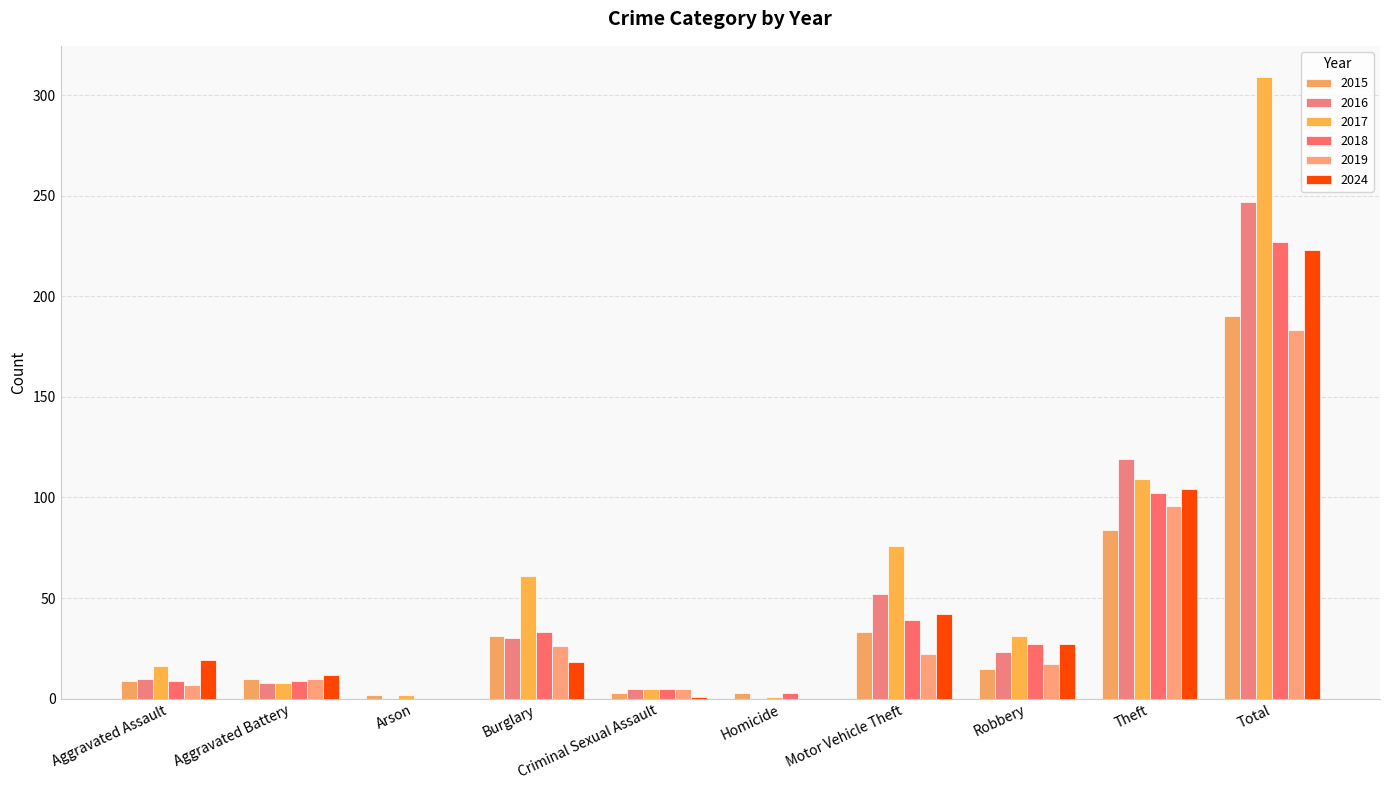

How many groups of bars are there?

10